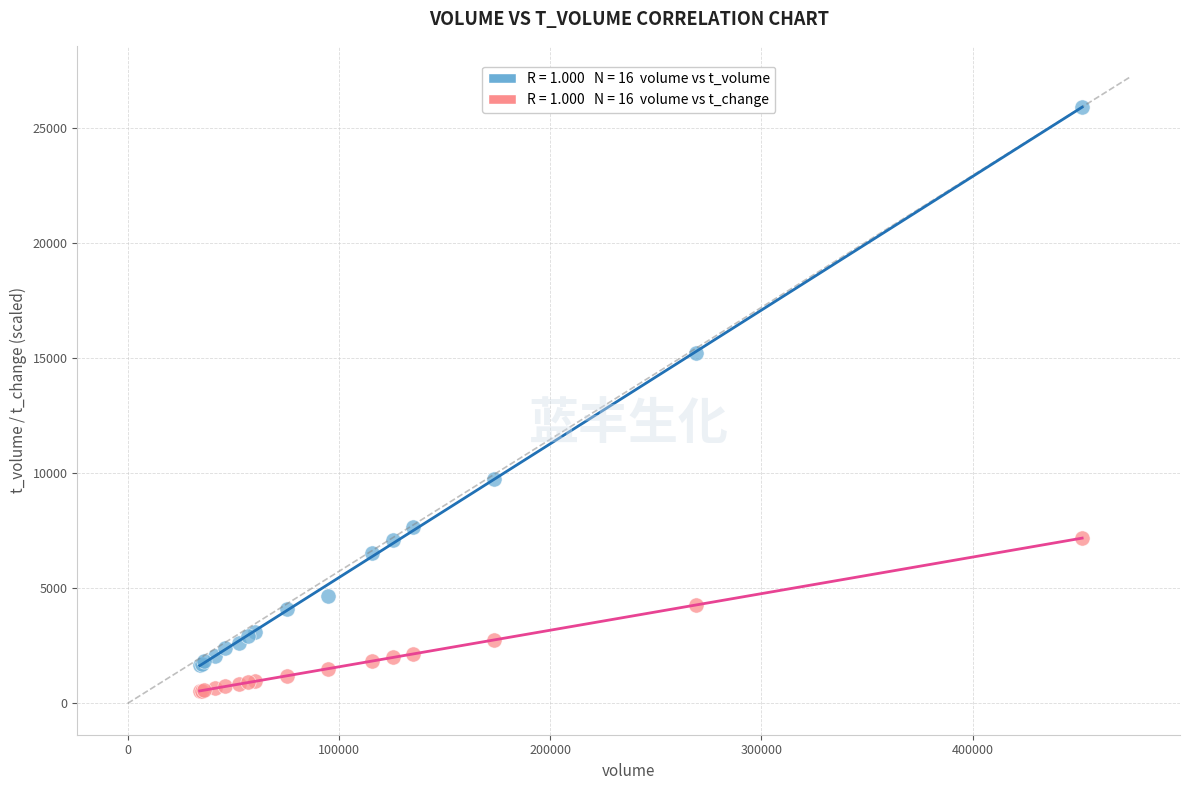

Across all series, what Y value is closest to 13232?

15238